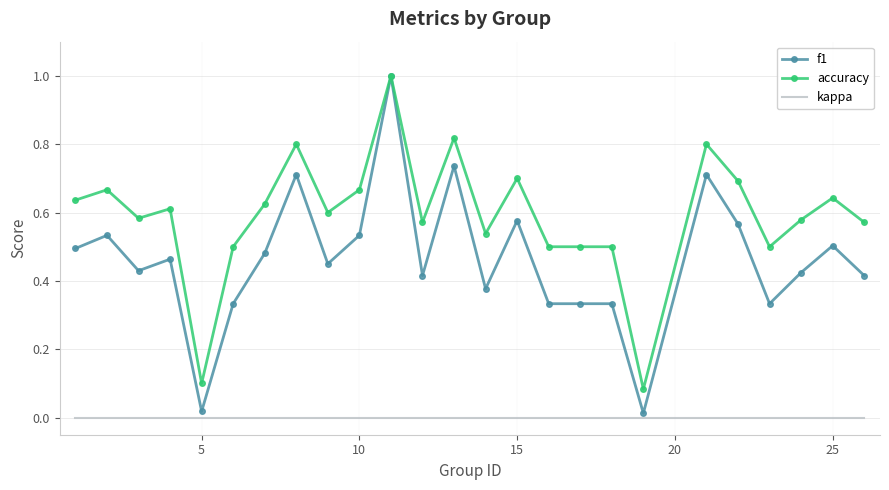

What is the maximum value shown in the chart?

1.0